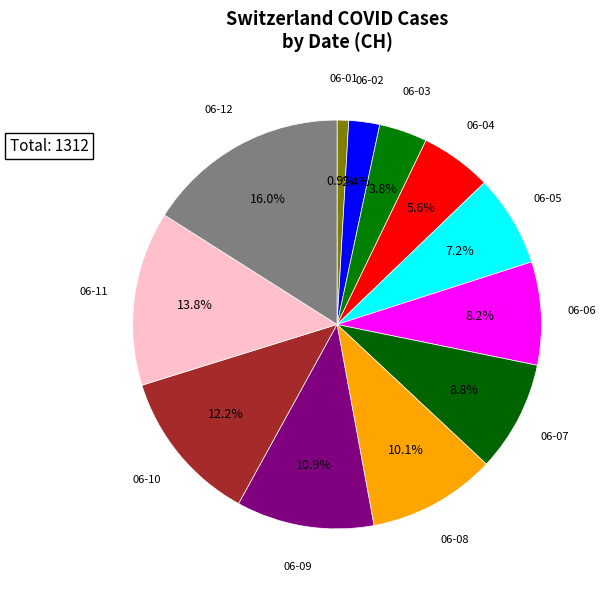

Count the number of slices in the pie.

12